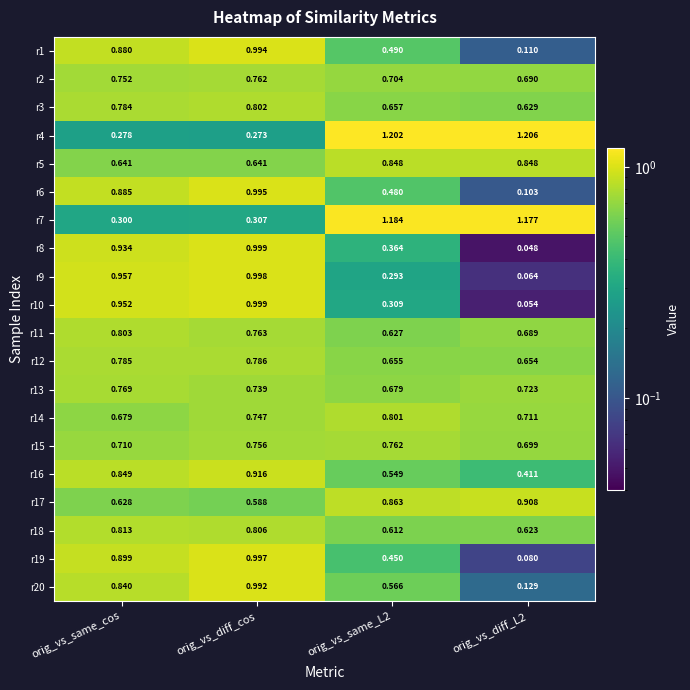

At which label is r7 closest to 0?

orig_vs_same_cos